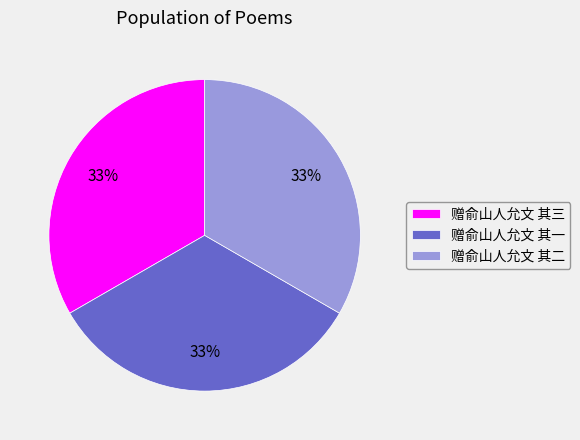

To the nearest percent, what is the combined percentage of 赠俞山人允文 其二 and 赠俞山人允文 其三?

67%